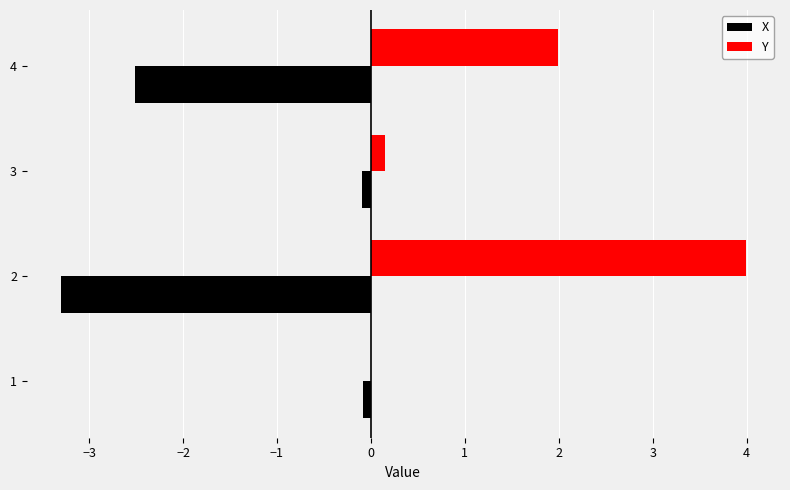

The value of Y at 4 is 0.5. True or false?

False